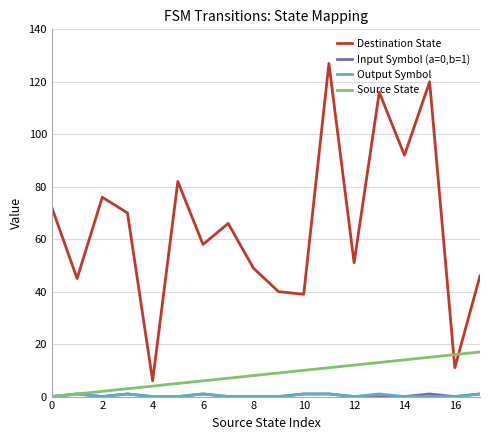

Which series has the largest total across all categories?

Destination State